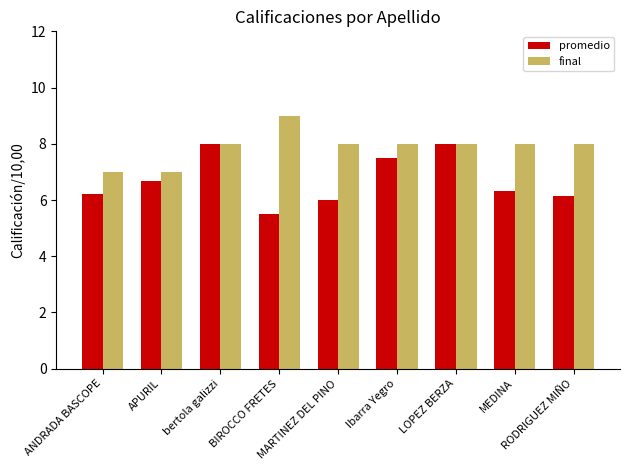

Which series has the largest total across all categories?

final